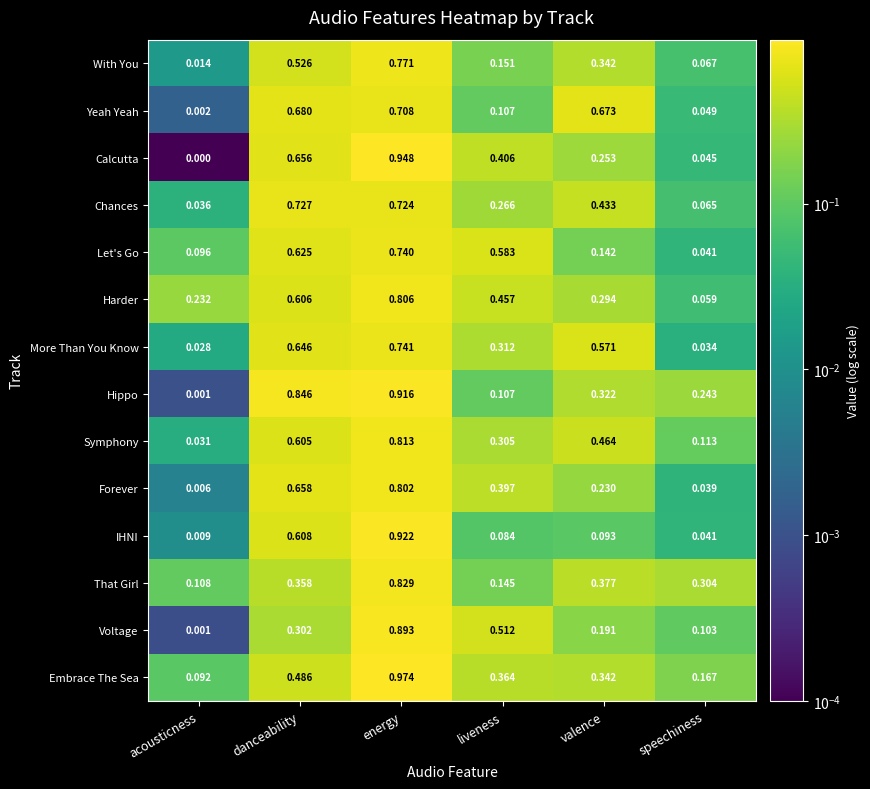

At which category does the chart reach its peak across all series?

energy